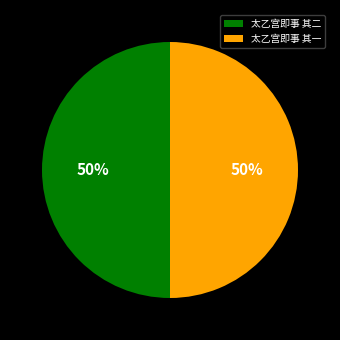

To the nearest percent, what percentage of the pie is 太乙宫即事 其二?

50%